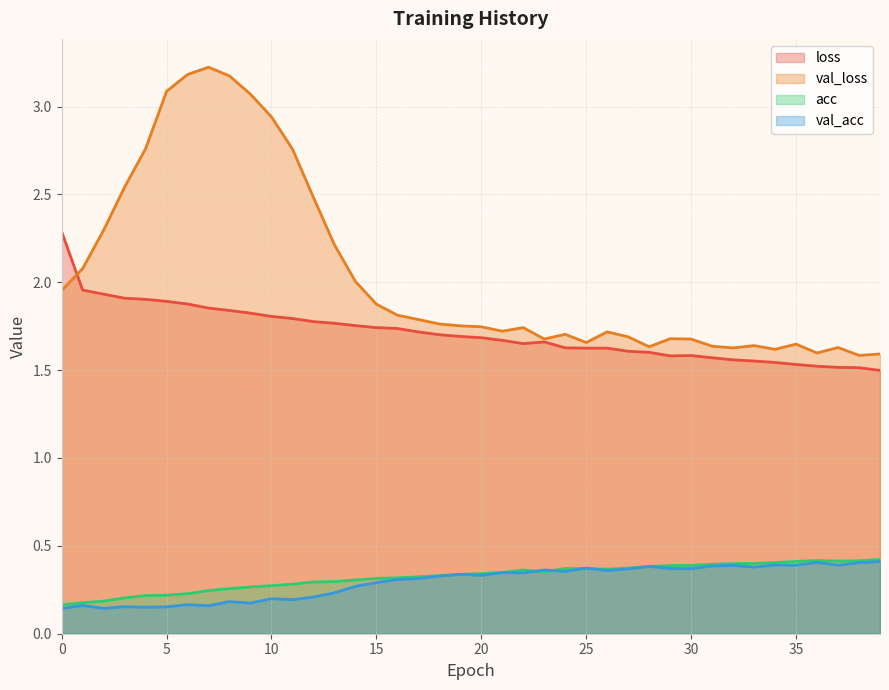

Reading right to left, transcribe all the data shown in this chart.

loss: 39=1.5	38=1.5	37=1.5	36=1.5	35=1.5	34=1.5	33=1.6	32=1.6	31=1.6	30=1.6	29=1.6	28=1.6	27=1.6	26=1.6	25=1.6	24=1.6	23=1.7	22=1.7	21=1.7	20=1.7	19=1.7	18=1.7	17=1.7	16=1.7	15=1.7	14=1.8	13=1.8	12=1.8	11=1.8	10=1.8	9=1.8	8=1.8	7=1.9	6=1.9	5=1.9	4=1.9	3=1.9	2=1.9	1=2.0	0=2.3
val_loss: 39=1.6	38=1.6	37=1.6	36=1.6	35=1.6	34=1.6	33=1.6	32=1.6	31=1.6	30=1.7	29=1.7	28=1.6	27=1.7	26=1.7	25=1.7	24=1.7	23=1.7	22=1.7	21=1.7	20=1.7	19=1.8	18=1.8	17=1.8	16=1.8	15=1.9	14=2.0	13=2.2	12=2.5	11=2.8	10=2.9	9=3.1	8=3.2	7=3.2	6=3.2	5=3.1	4=2.8	3=2.5	2=2.3	1=2.1	0=2.0
acc: 39=0.4	38=0.4	37=0.4	36=0.4	35=0.4	34=0.4	33=0.4	32=0.4	31=0.4	30=0.4	29=0.4	28=0.4	27=0.4	26=0.4	25=0.4	24=0.4	23=0.4	22=0.4	21=0.3	20=0.3	19=0.3	18=0.3	17=0.3	16=0.3	15=0.3	14=0.3	13=0.3	12=0.3	11=0.3	10=0.3	9=0.3	8=0.3	7=0.2	6=0.2	5=0.2	4=0.2	3=0.2	2=0.2	1=0.2	0=0.2
val_acc: 39=0.4	38=0.4	37=0.4	36=0.4	35=0.4	34=0.4	33=0.4	32=0.4	31=0.4	30=0.4	29=0.4	28=0.4	27=0.4	26=0.4	25=0.4	24=0.4	23=0.4	22=0.3	21=0.3	20=0.3	19=0.3	18=0.3	17=0.3	16=0.3	15=0.3	14=0.3	13=0.2	12=0.2	11=0.2	10=0.2	9=0.2	8=0.2	7=0.2	6=0.2	5=0.2	4=0.2	3=0.2	2=0.1	1=0.2	0=0.1